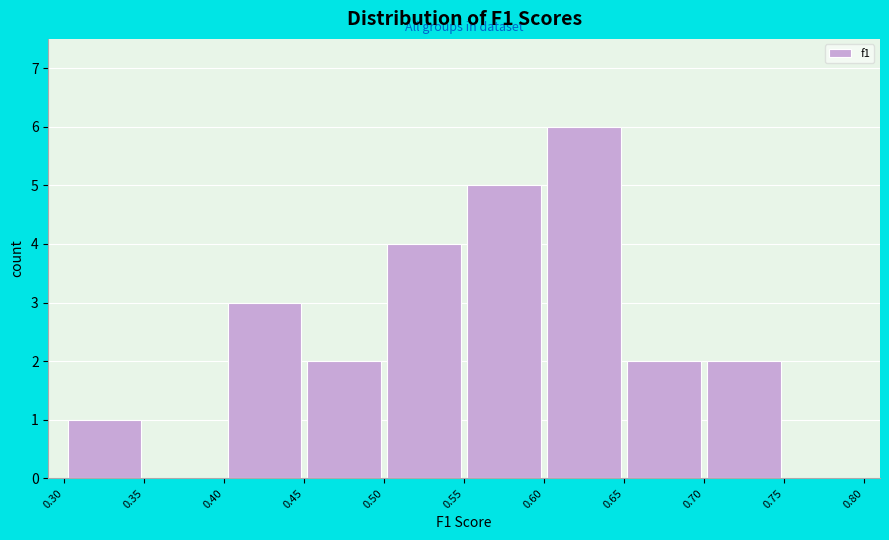

Over which range of the x-axis is the bar tallest?

0.60 to 0.65